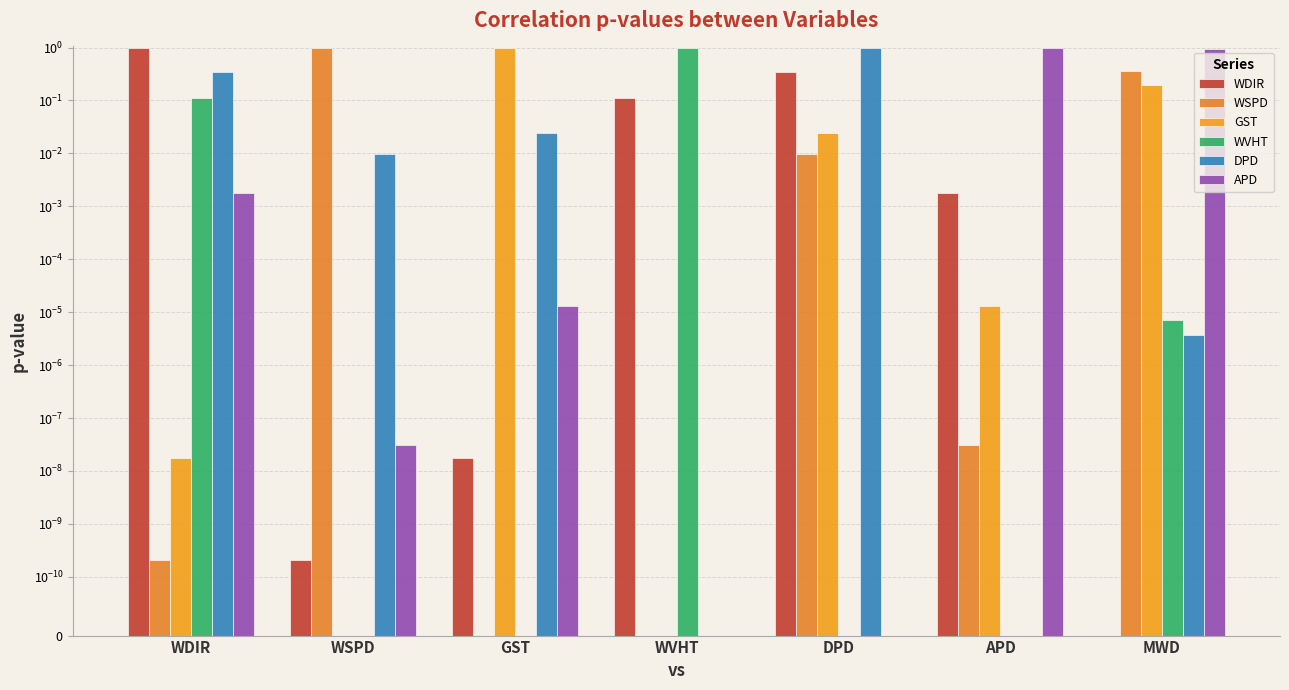

List the labels in order of GST value, smallest first.

WSPD, WVHT, WDIR, APD, DPD, MWD, GST